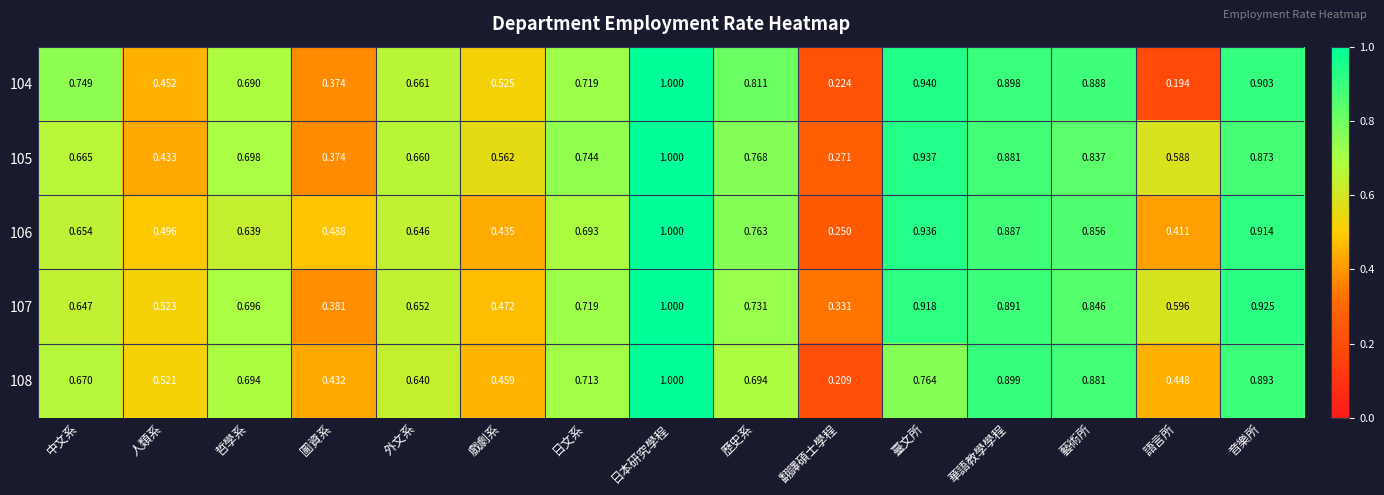

How many categories are shown in the chart?

15